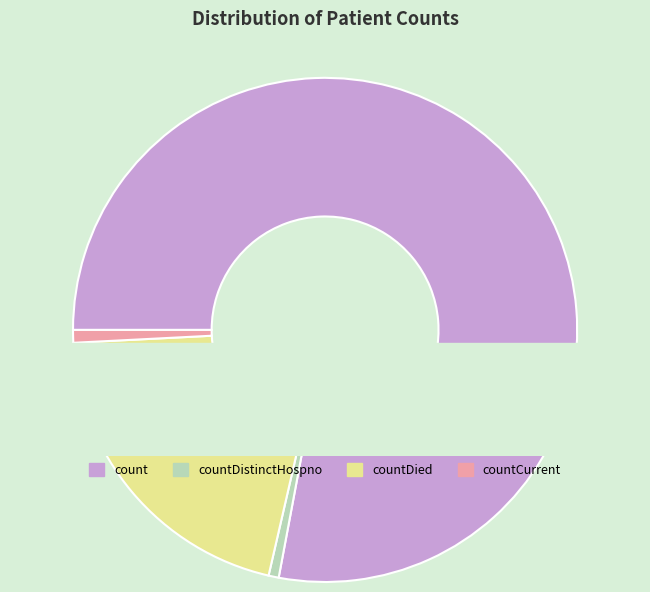

True or false: count accounts for 78% of the total.

True